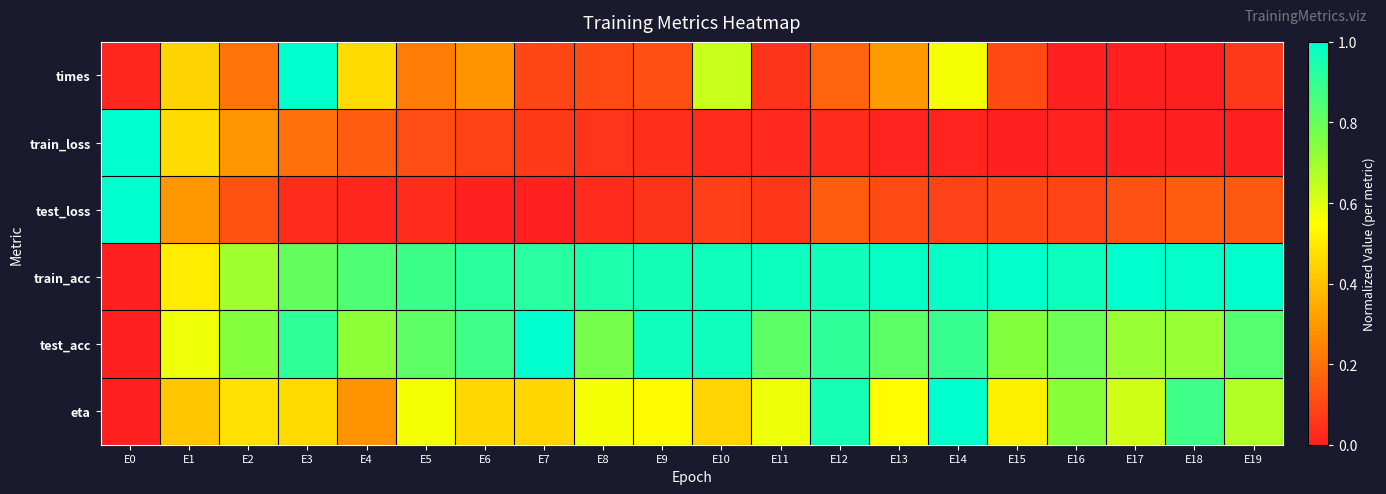

Reading right to left, list all the values displayed in this chart.

times: E19=0.1	E18=0.0	E17=0.0	E16=0.0	E15=0.1	E14=0.6	E13=0.3	E12=0.2	E11=0.1	E10=0.6	E9=0.1	E8=0.1	E7=0.1	E6=0.3	E5=0.2	E4=0.5	E3=1.0	E2=0.2	E1=0.4	E0=0.0
train_loss: E19=0.0	E18=0.0	E17=0.0	E16=0.0	E15=0.0	E14=0.0	E13=0.0	E12=0.0	E11=0.0	E10=0.0	E9=0.0	E8=0.1	E7=0.1	E6=0.1	E5=0.1	E4=0.2	E3=0.2	E2=0.3	E1=0.5	E0=1.0
test_loss: E19=0.1	E18=0.2	E17=0.1	E16=0.1	E15=0.1	E14=0.1	E13=0.1	E12=0.2	E11=0.1	E10=0.1	E9=0.0	E8=0.0	E7=0.0	E6=0.0	E5=0.0	E4=0.0	E3=0.0	E2=0.1	E1=0.3	E0=1.0
train_acc: E19=1.0	E18=1.0	E17=1.0	E16=1.0	E15=1.0	E14=1.0	E13=1.0	E12=1.0	E11=1.0	E10=1.0	E9=1.0	E8=0.9	E7=0.9	E6=0.9	E5=0.9	E4=0.8	E3=0.8	E2=0.7	E1=0.5	E0=0.0
test_acc: E19=0.8	E18=0.7	E17=0.7	E16=0.8	E15=0.7	E14=0.9	E13=0.8	E12=0.9	E11=0.8	E10=1.0	E9=1.0	E8=0.8	E7=1.0	E6=0.9	E5=0.8	E4=0.7	E3=0.9	E2=0.7	E1=0.6	E0=0.0
eta: E19=0.7	E18=0.9	E17=0.6	E16=0.7	E15=0.5	E14=1.0	E13=0.5	E12=1.0	E11=0.6	E10=0.4	E9=0.5	E8=0.6	E7=0.4	E6=0.5	E5=0.6	E4=0.3	E3=0.5	E2=0.5	E1=0.4	E0=0.0